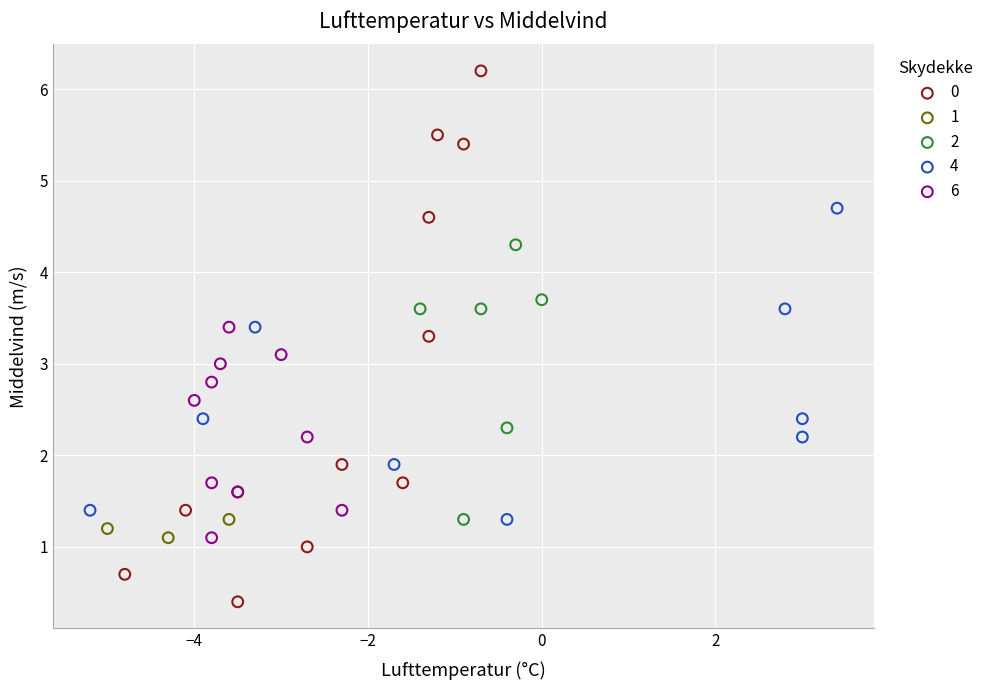

Which series has the largest Y range (max minus min)?

0